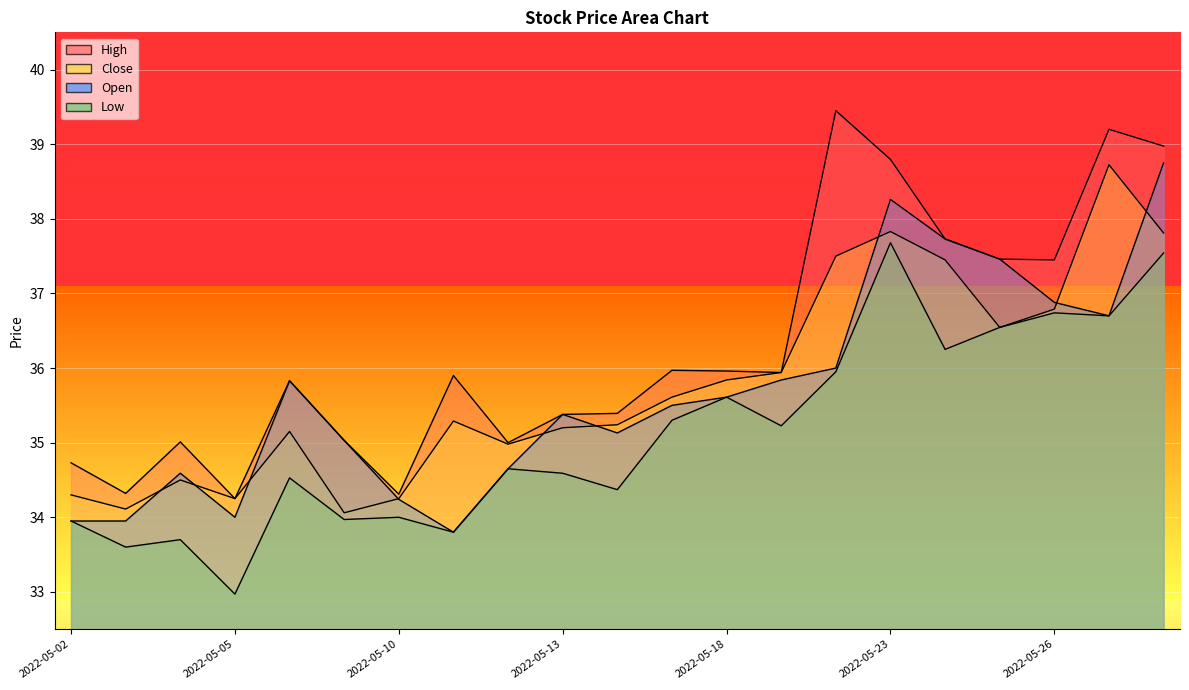

True or false: Open has a value of 12.4 at 2022-05-18.

False